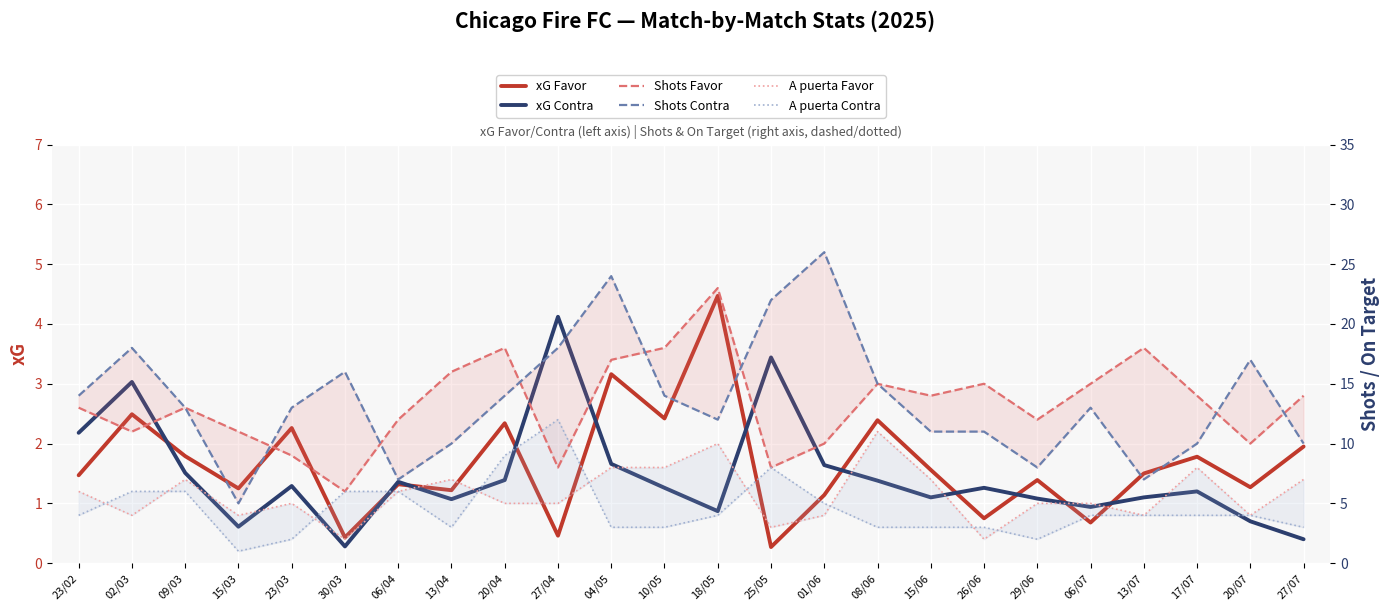

True or false: A puerta Favor has a value of 6.0 at 06/04.

True